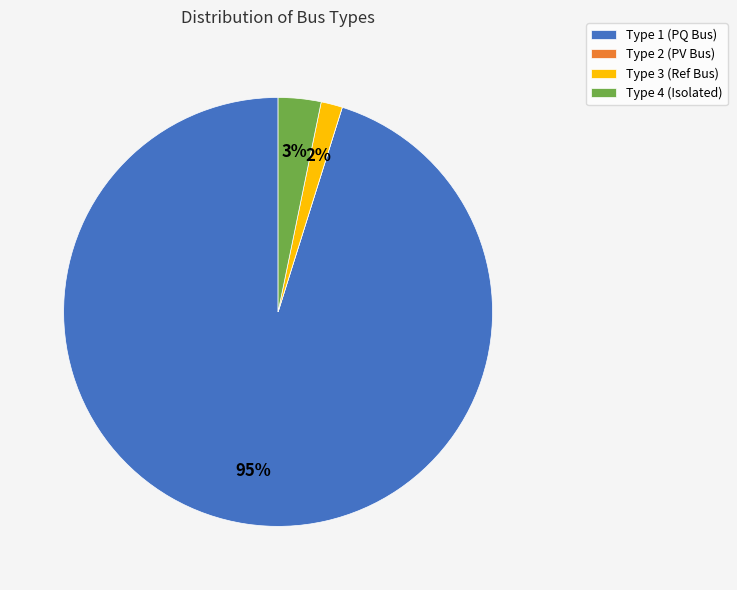

What percentage is the Type 3 (Ref Bus) slice, to the nearest percent?

2%